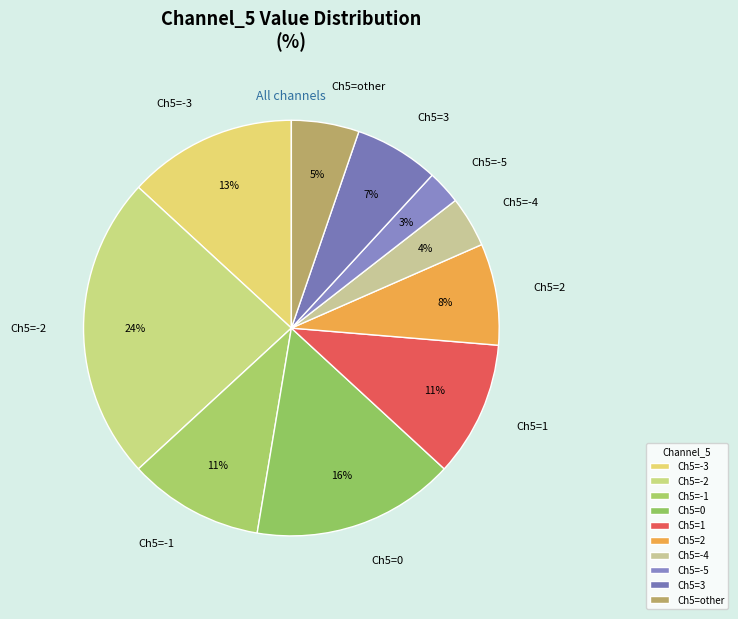

To the nearest percent, what portion does Ch5=2 represent?

8%